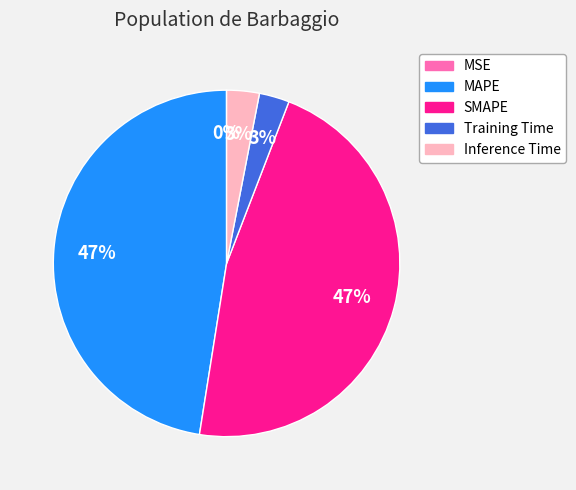

To the nearest percent, what percentage of the pie is Training Time?

3%